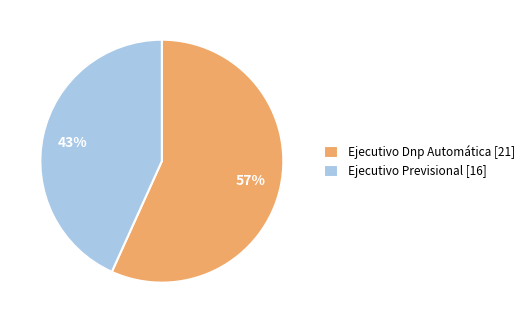

To the nearest percent, what portion does Ejecutivo Previsional represent?

43%